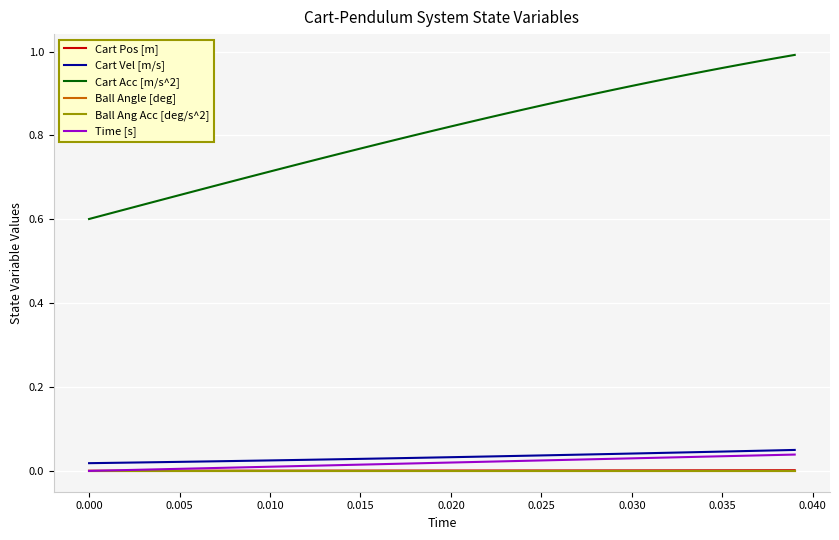

Is this an area chart (filled region under the line)?

No